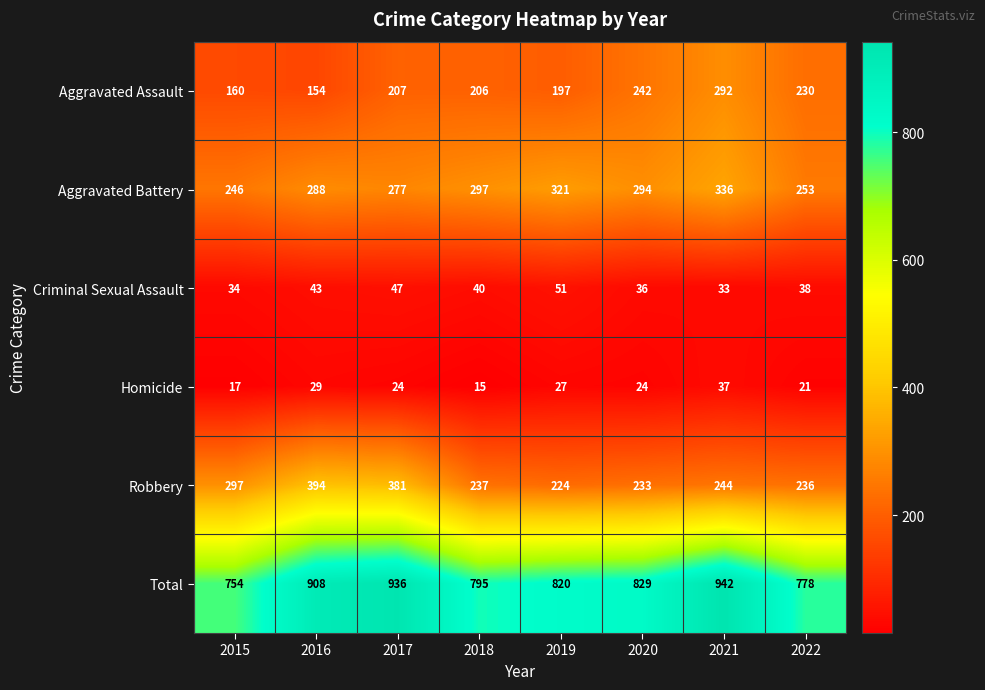

Which series changed the most between 2019 and 2021?

Total